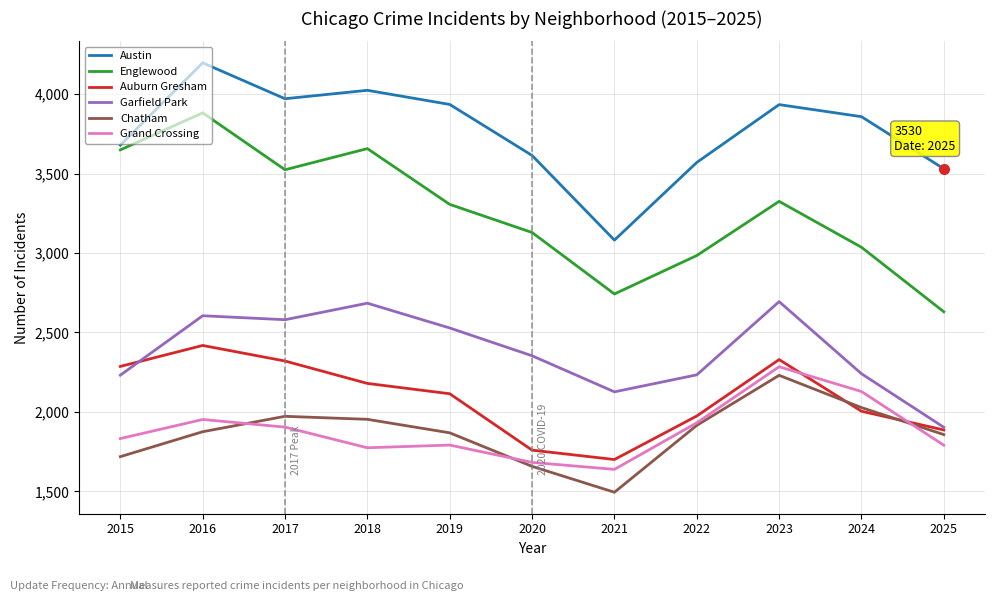

At how many categories does at least one series exceed 2685?

11